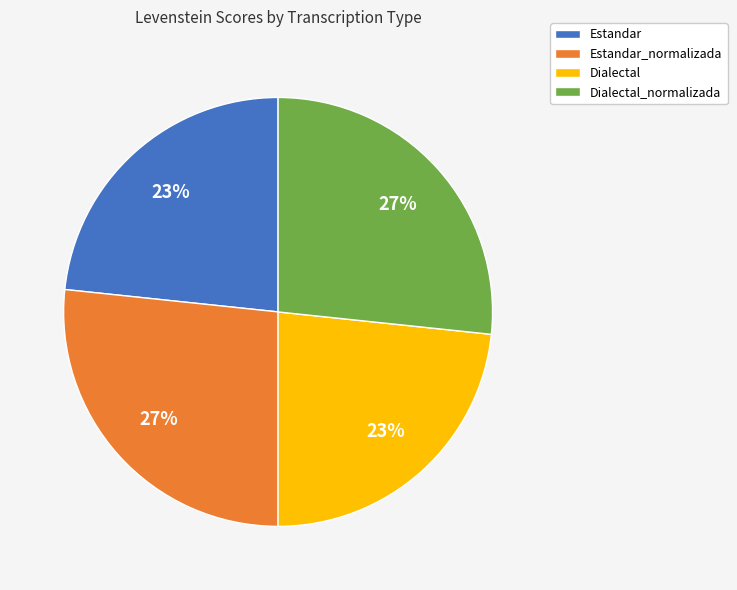

Is the sum of Dialectal_normalizada and Estandar_normalizada greater than half?

Yes